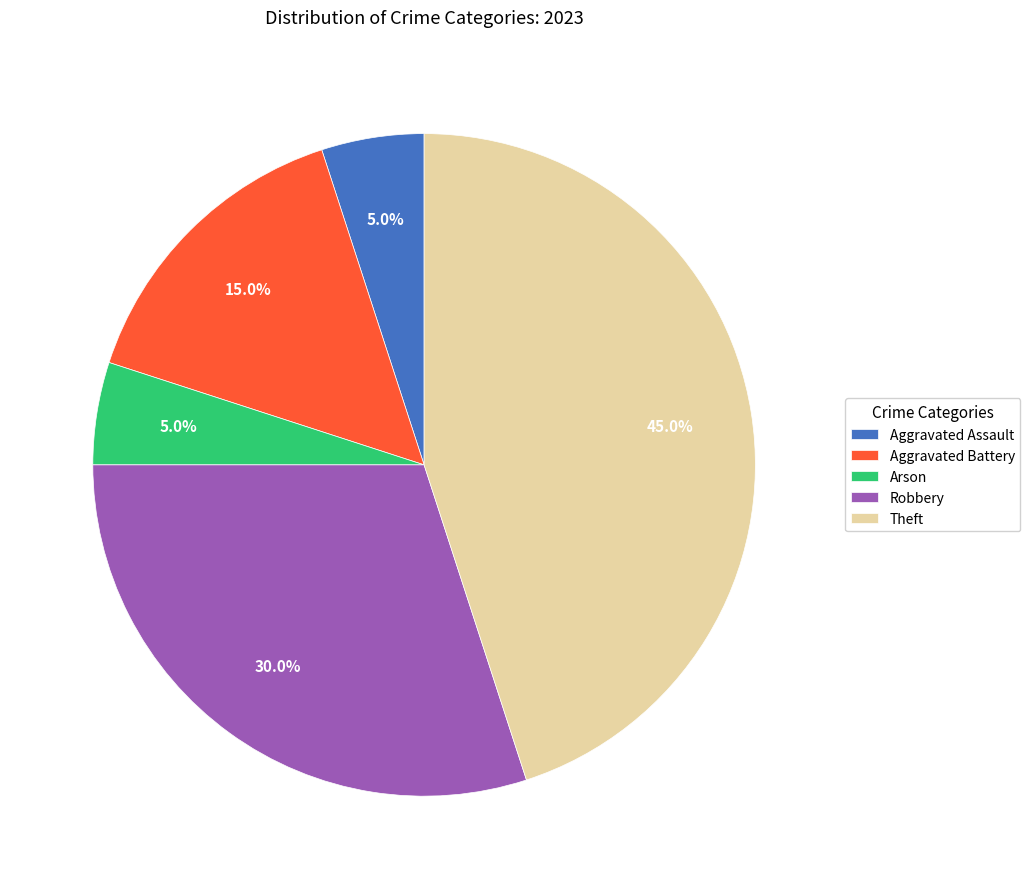

To the nearest percent, what percentage of the pie is Robbery?

30%